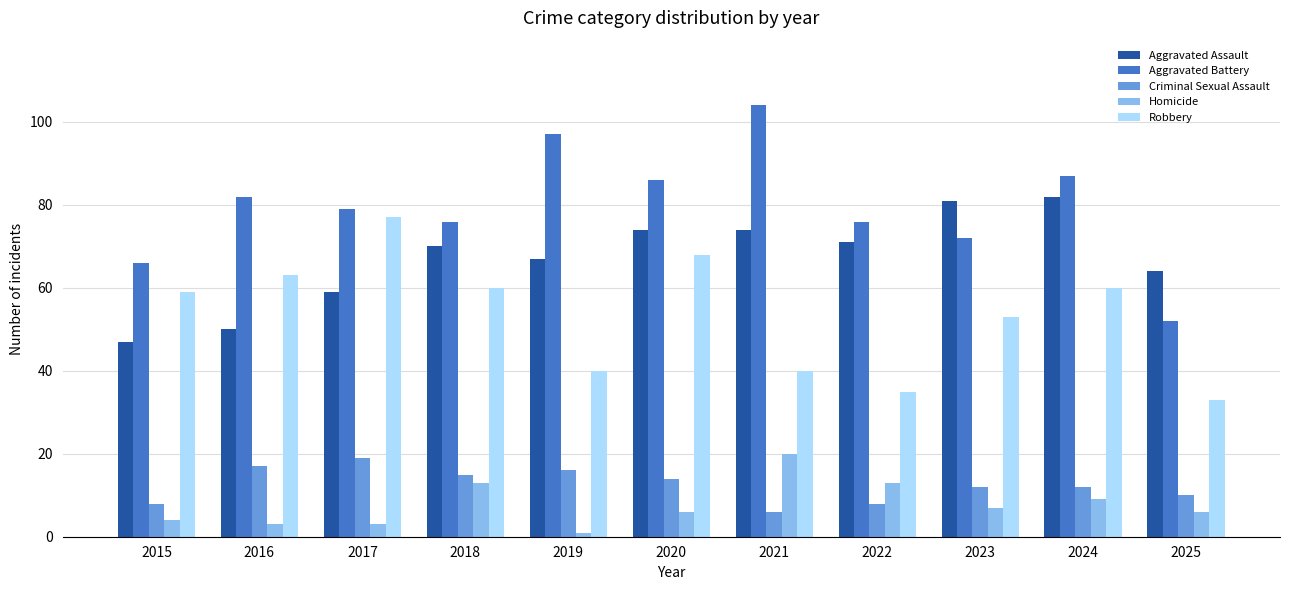

Reading left to right, transcribe all the data shown in this chart.

Aggravated Assault: 2015=47	2016=50	2017=59	2018=70	2019=67	2020=74	2021=74	2022=71	2023=81	2024=82	2025=64
Aggravated Battery: 2015=66	2016=82	2017=79	2018=76	2019=97	2020=86	2021=104	2022=76	2023=72	2024=87	2025=52
Criminal Sexual Assault: 2015=8	2016=17	2017=19	2018=15	2019=16	2020=14	2021=6	2022=8	2023=12	2024=12	2025=10
Homicide: 2015=4	2016=3	2017=3	2018=13	2019=1	2020=6	2021=20	2022=13	2023=7	2024=9	2025=6
Robbery: 2015=59	2016=63	2017=77	2018=60	2019=40	2020=68	2021=40	2022=35	2023=53	2024=60	2025=33